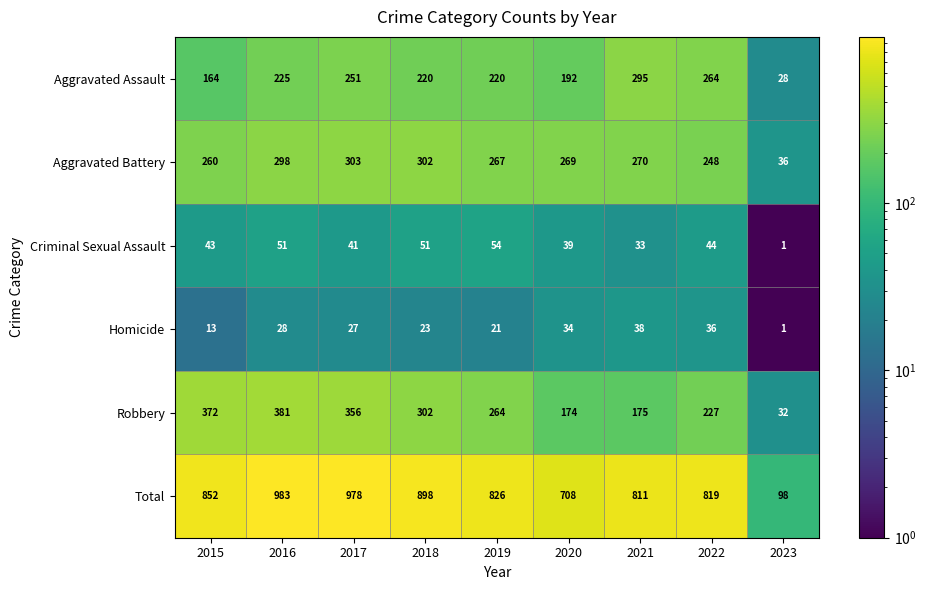

At which label does Aggravated Battery reach its minimum?

2023